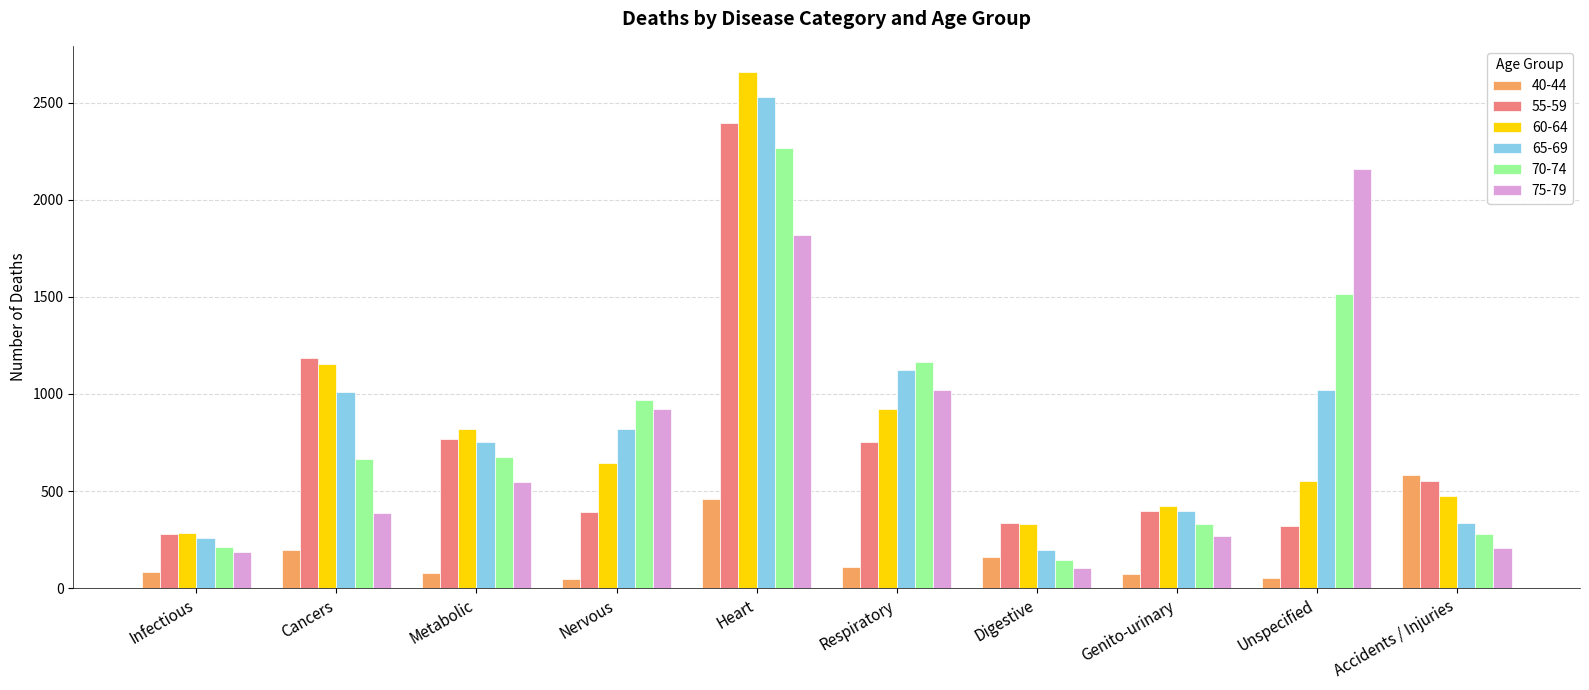

What is the average value of the 65-69 series?

844